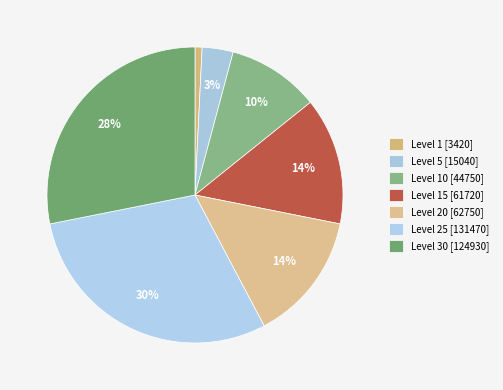

Does any single category account for the majority?

No